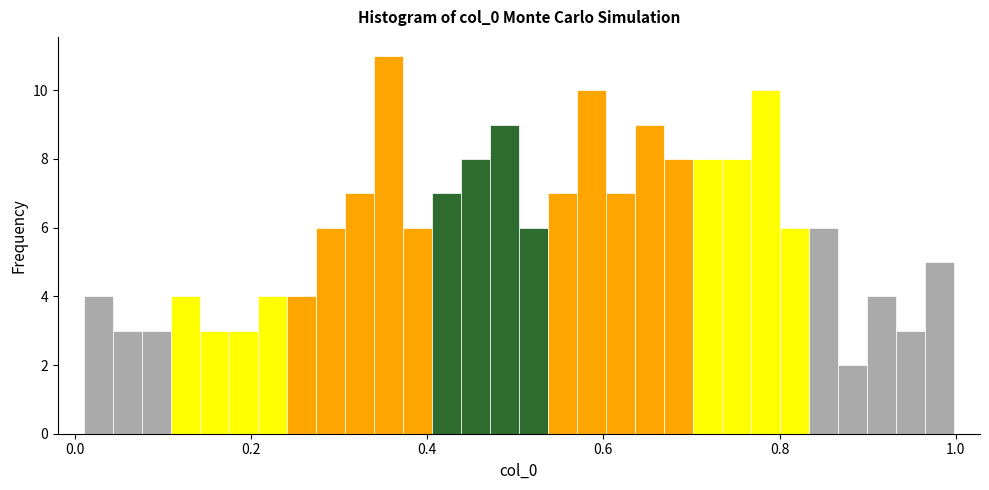

Around what value on the x-axis is the tallest bar? Give the approximate position of its centre, as read against the axis.

0.36